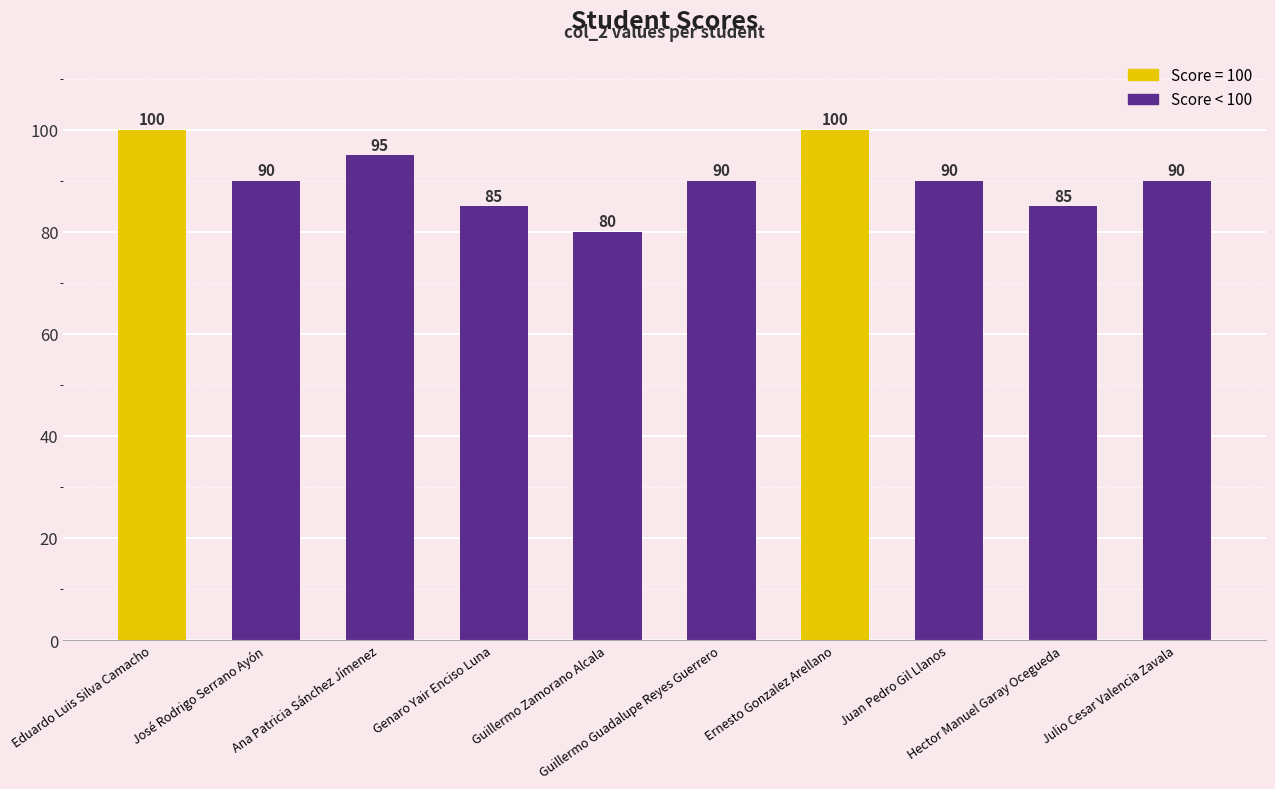

The chart shows a value of 85 at Hector Manuel Garay Ocegueda. True or false?

True